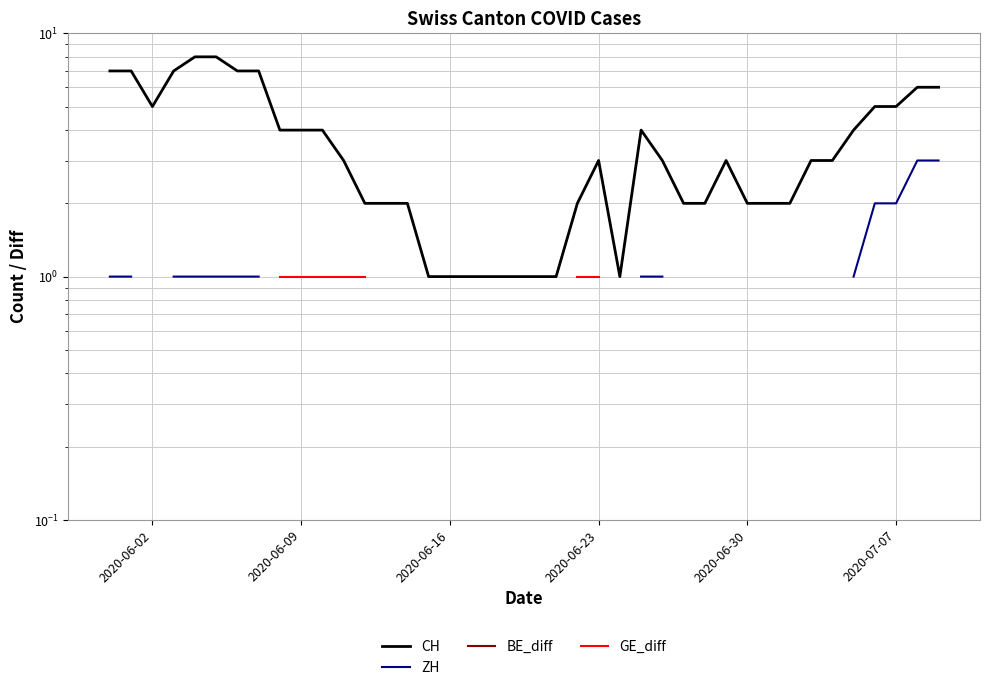

What is the difference between the maximum and minimum values in the ZH series?

2.0